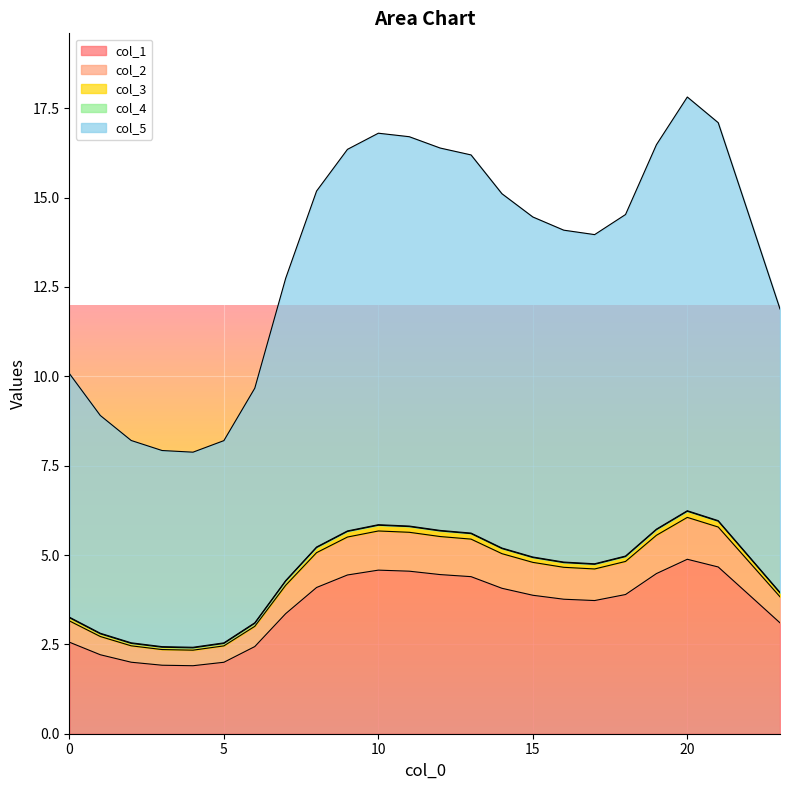

What is the highest value of the col_1 series?

4.9